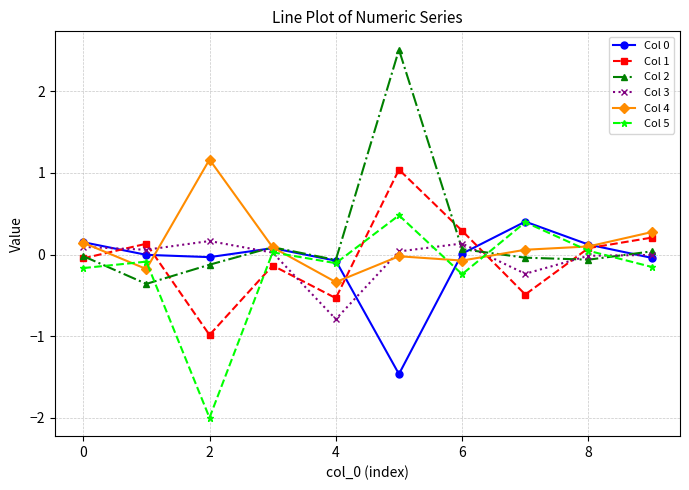

True or false: Col 5 has more than 1 points higher than both neighbors.

True